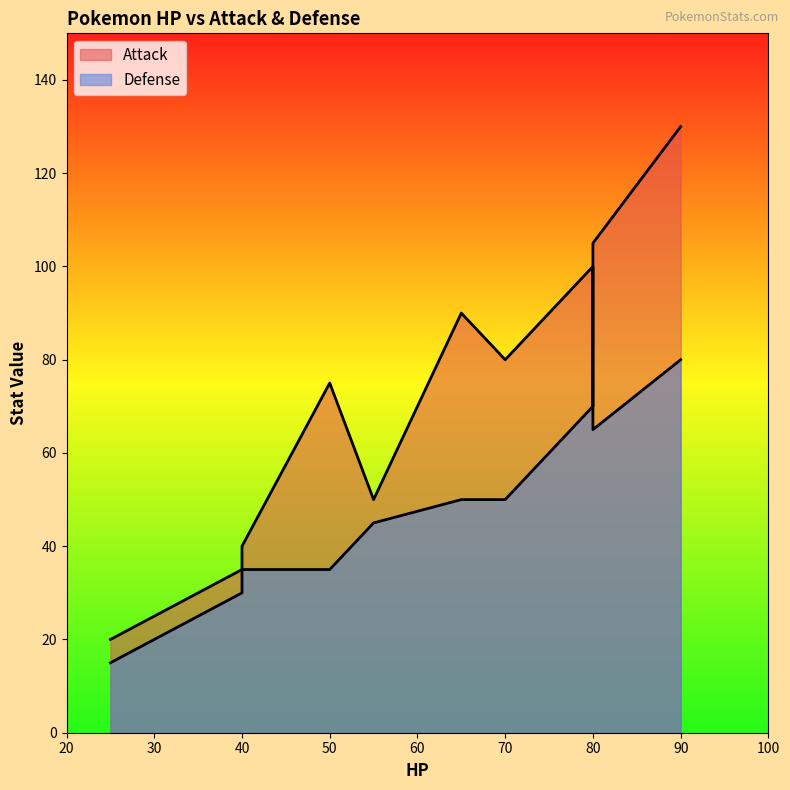

At which label does Defense reach its minimum?

25